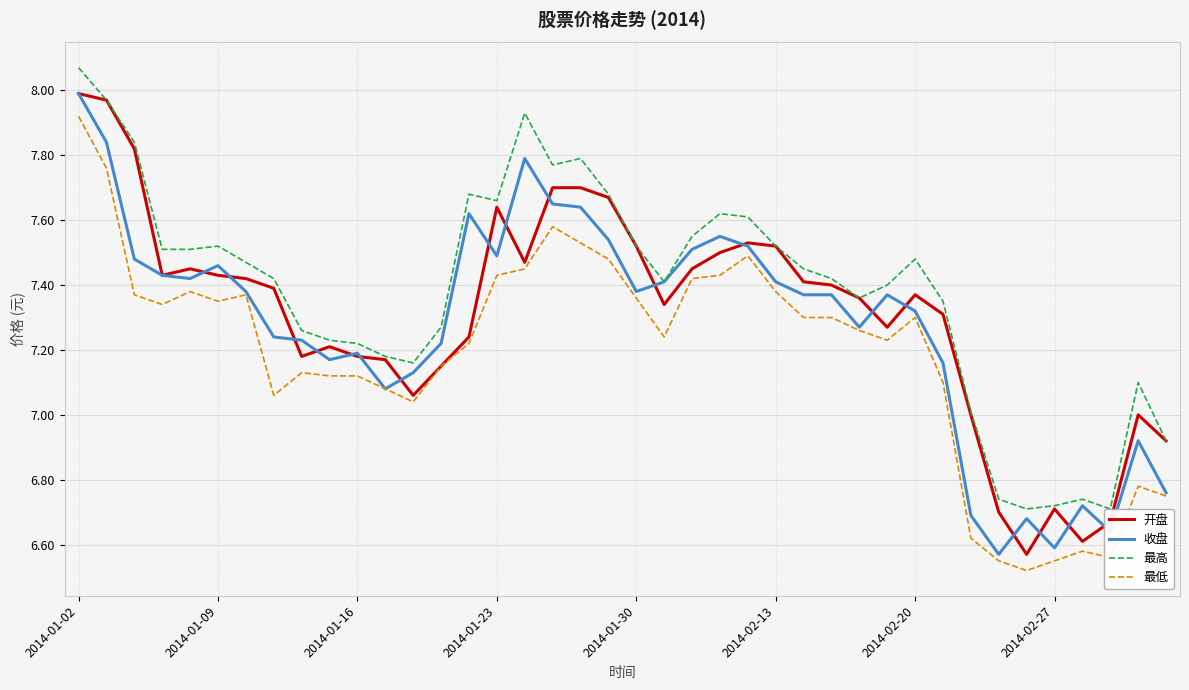

What is the difference between the highest and lowest values at 34?

0.2